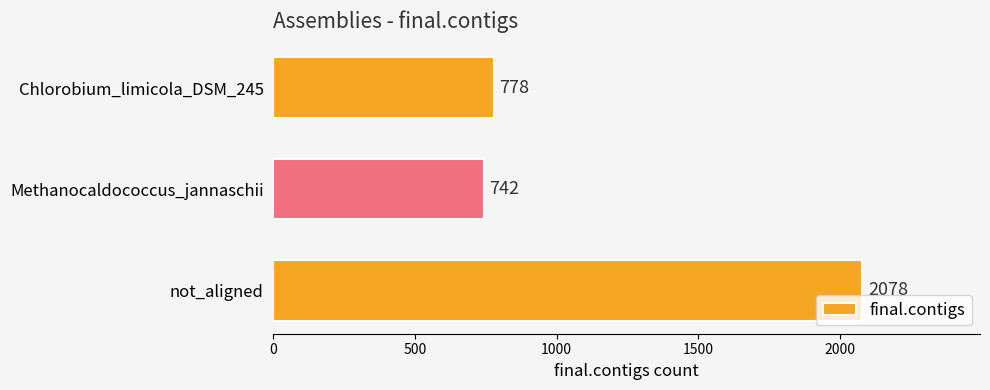

Reading top to bottom, extract all data points from this chart.

Chlorobium_limicola_DSM_245=778	Methanocaldococcus_jannaschii=742	not_aligned=2078